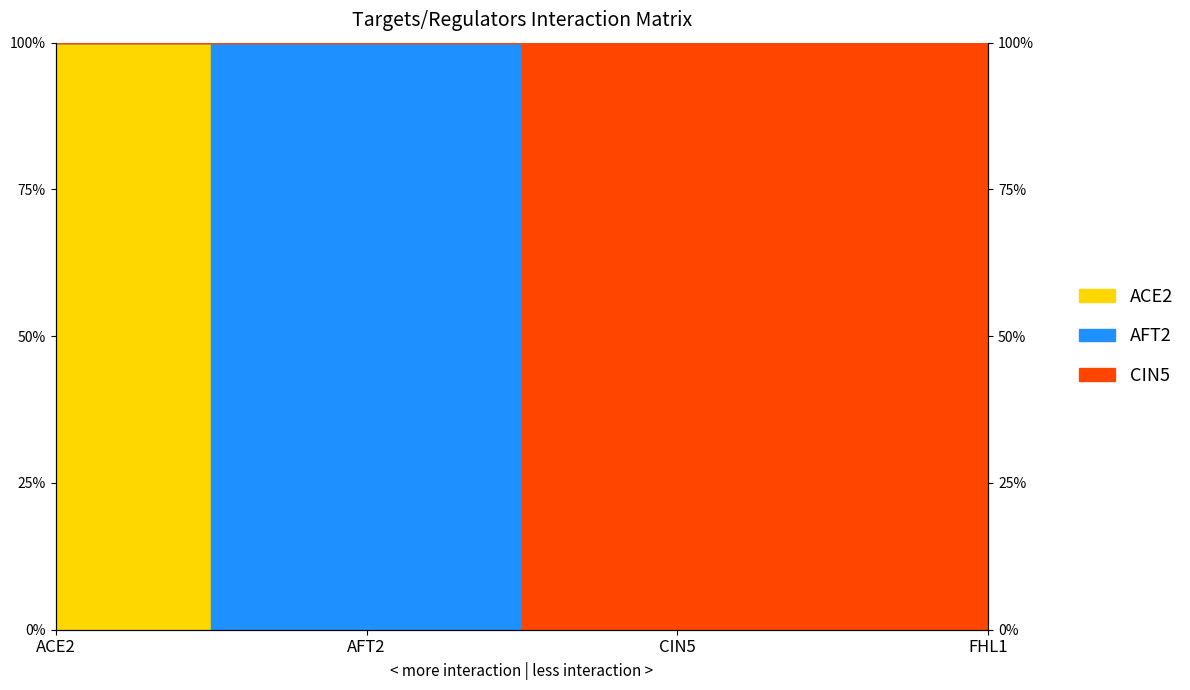

At which label does ACE2 reach its peak?

ACE2